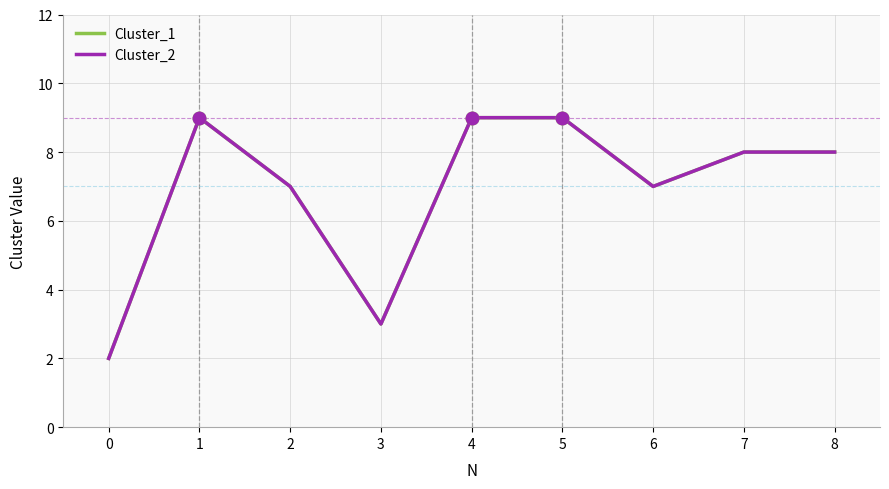

Is this an area chart (filled region under the line)?

No